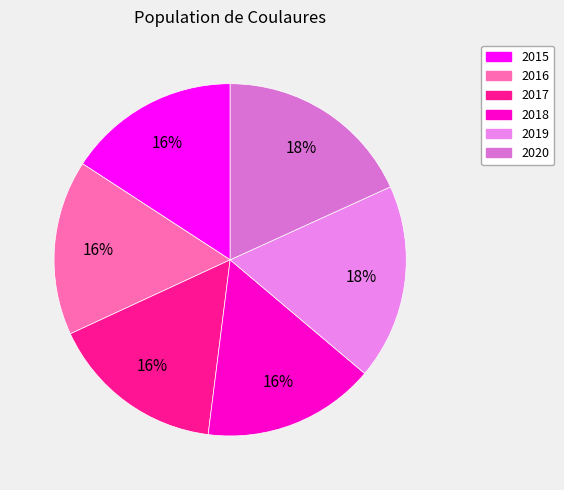

Rank the categories by value from highest to lowest.

2020, 2019, 2017, 2016, 2018, 2015